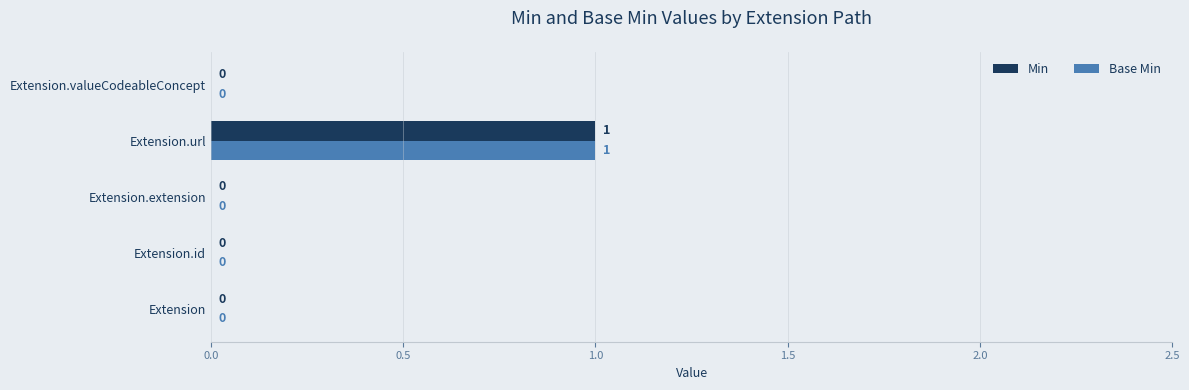

Is the value of Base Min at Extension.id greater than the value of Min at Extension.url?

No